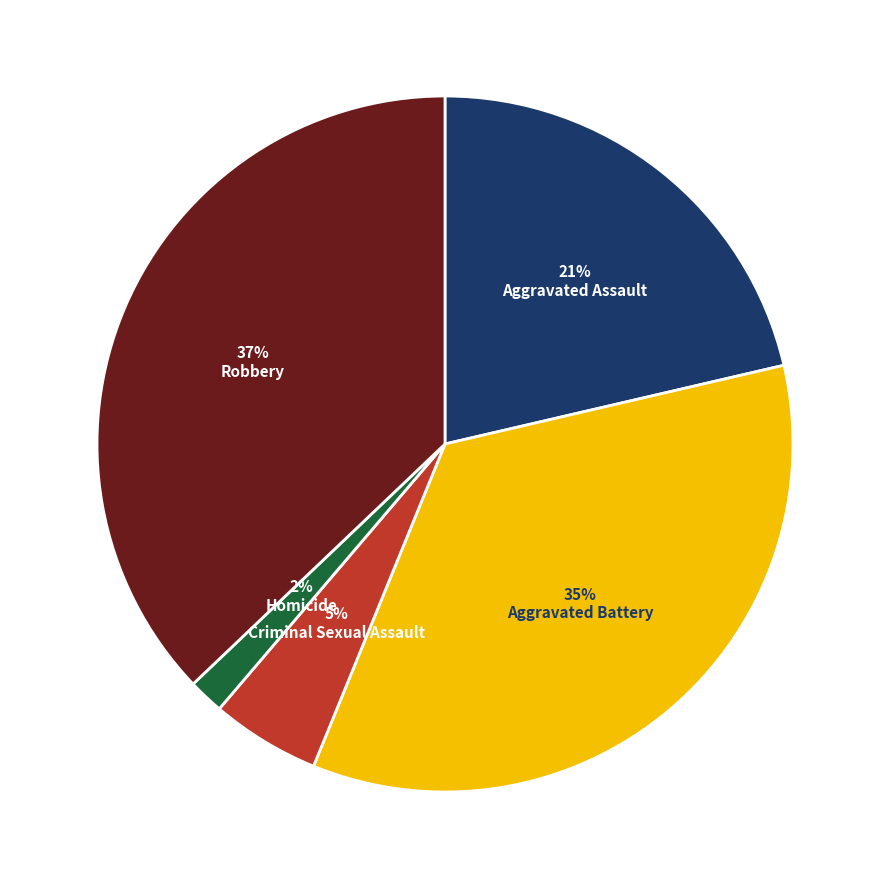

Rank the categories by value from highest to lowest.

Robbery, Aggravated Battery, Aggravated Assault, Criminal Sexual Assault, Homicide